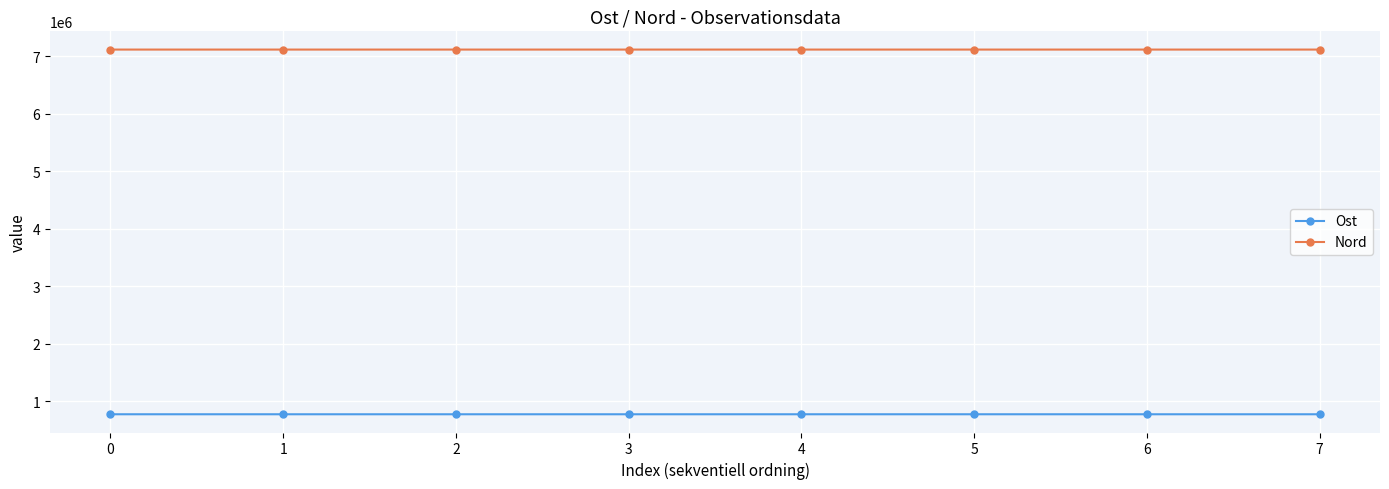

Rank the series by their average value, from lowest to highest.

Ost, Nord